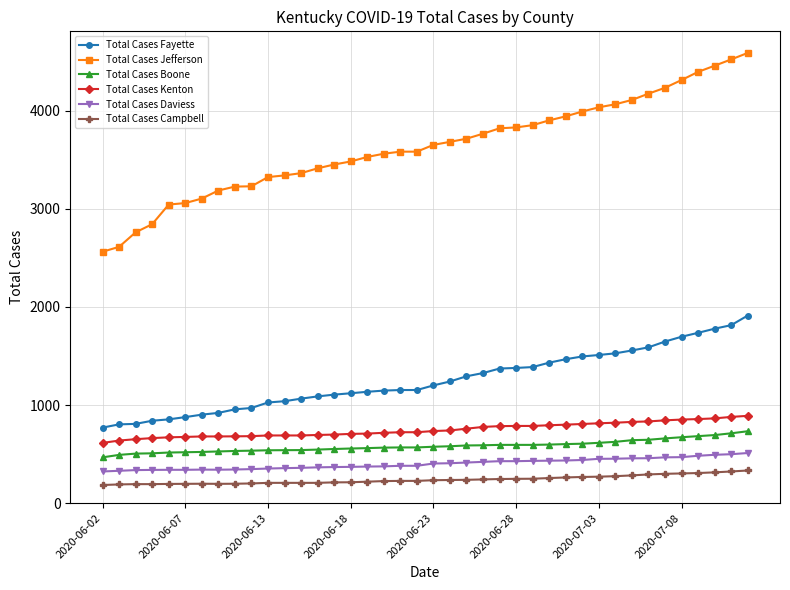

What is the difference between the second highest and second lowest values in the Total Cases Fayette series?

1011